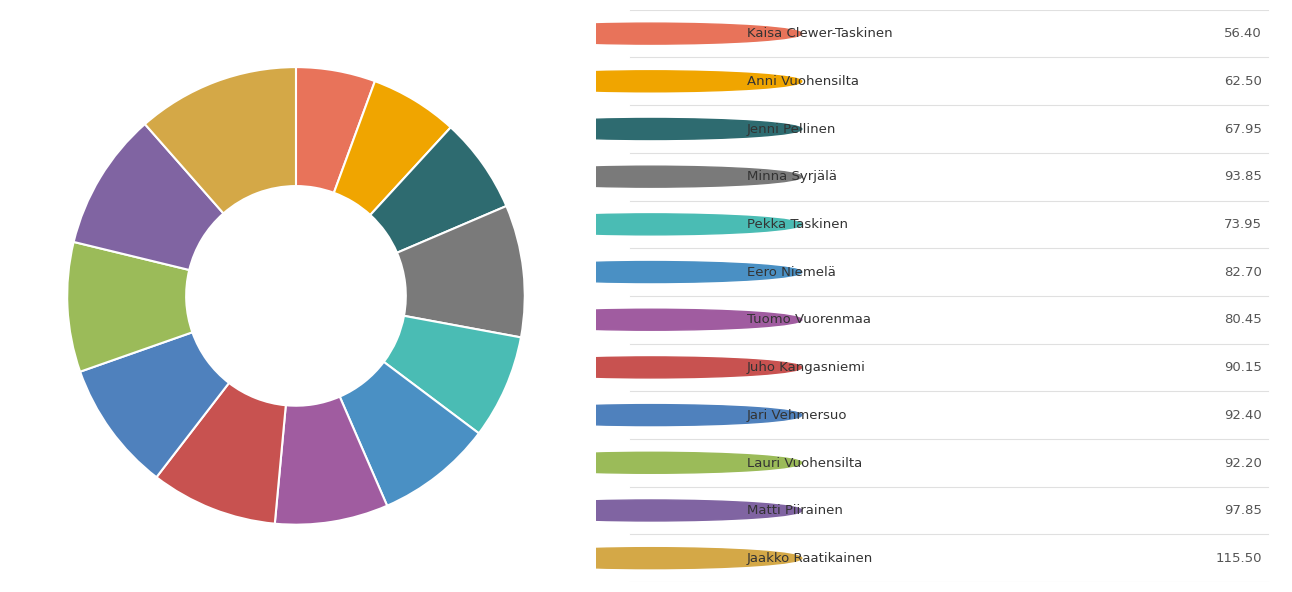

Is there a majority slice in this chart?

No